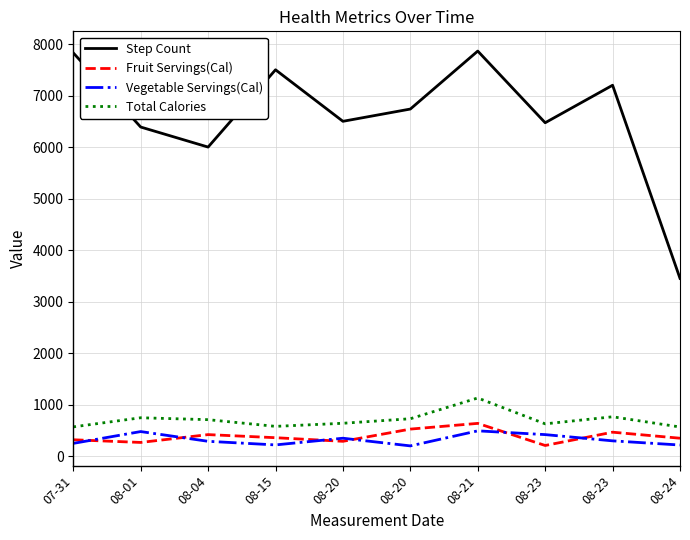

What are all the series names shown in the legend?

Step Count, Fruit Servings(Cal), Vegetable Servings(Cal), Total Calories